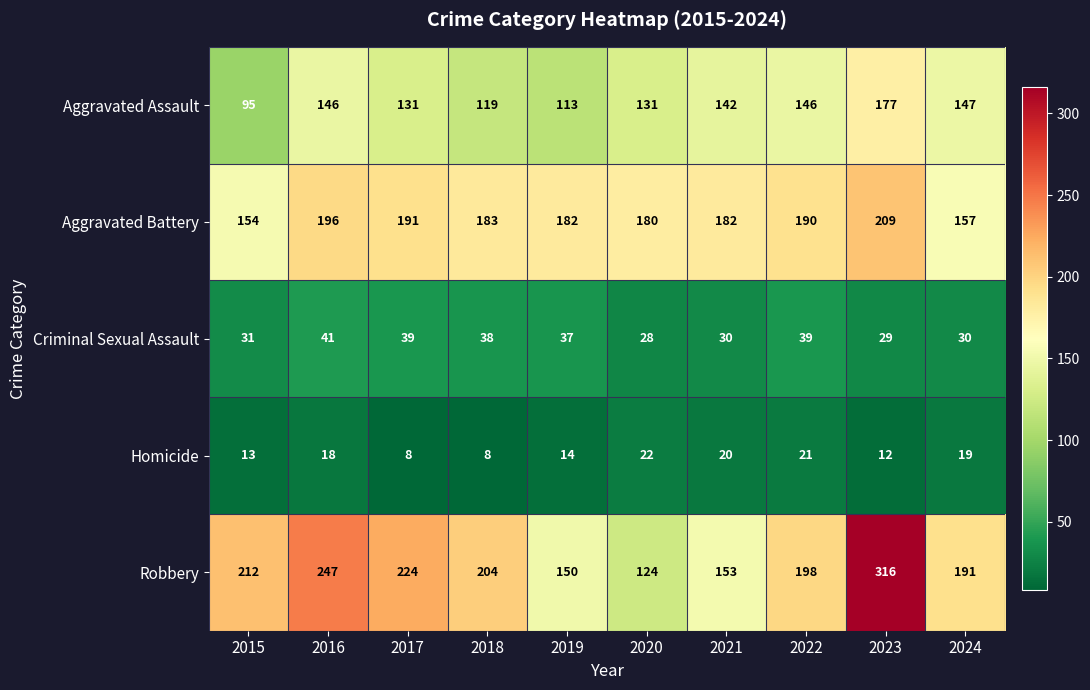

Rank the series at 2018 from lowest to highest value.

Homicide, Criminal Sexual Assault, Aggravated Assault, Aggravated Battery, Robbery